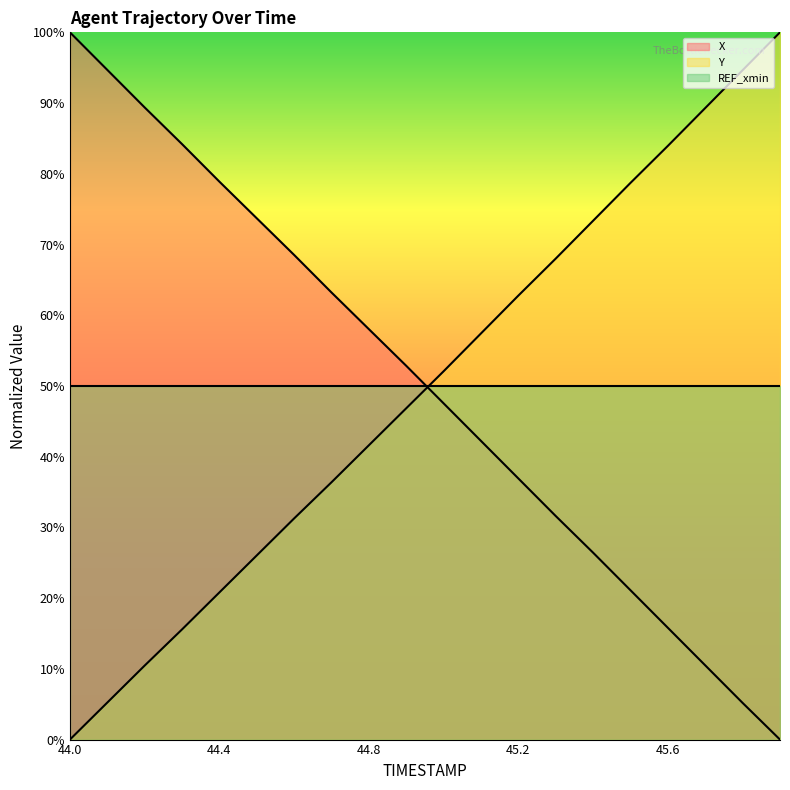

What is the value of the X point at the 4th from the left?

84.2